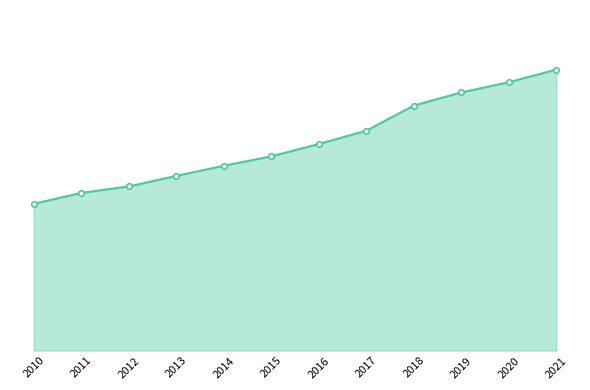

True or false: the data has more than 0 interior local peaks.

False